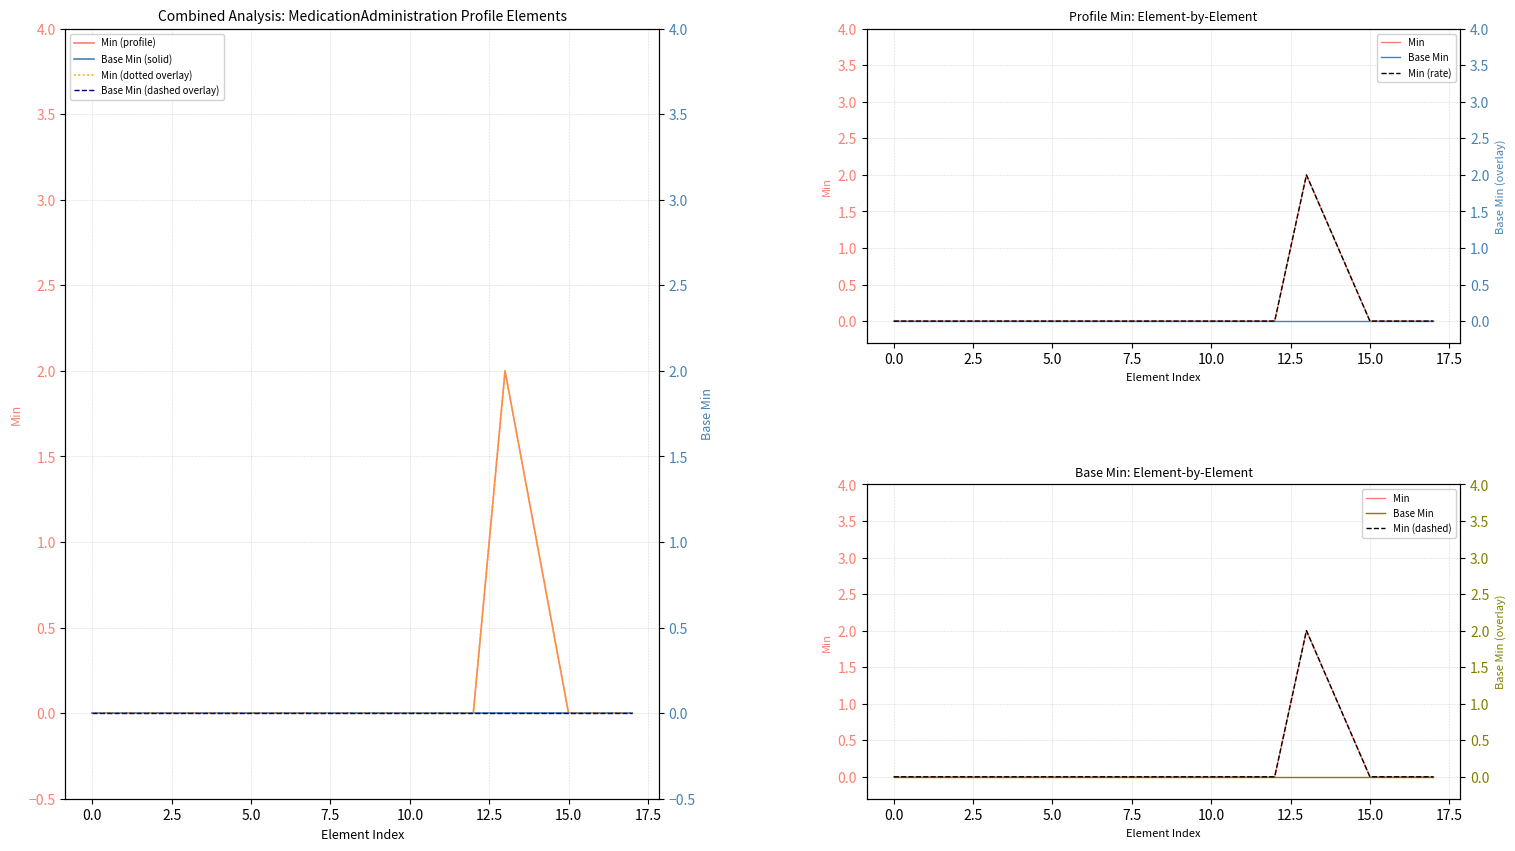

What position from the right is MedicationAdministration.meta?

16